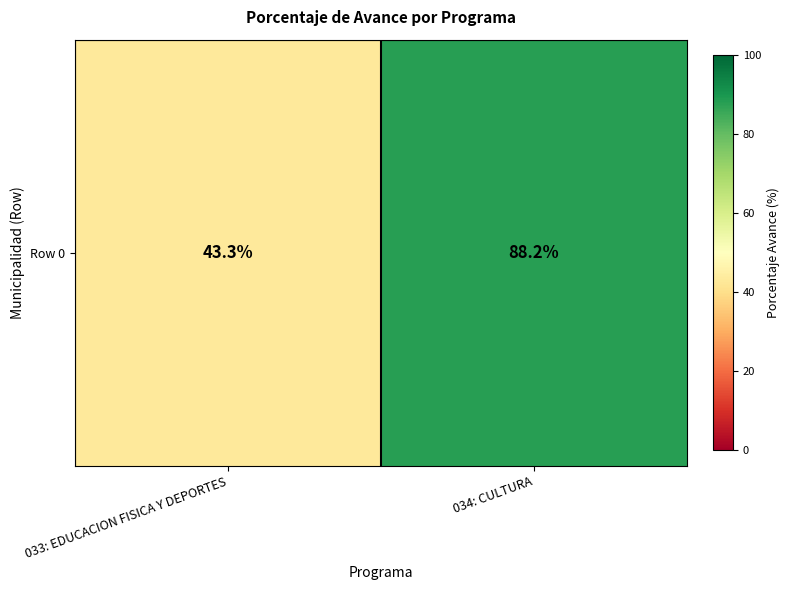

What is the approximate value at 034: CULTURA?

88.2